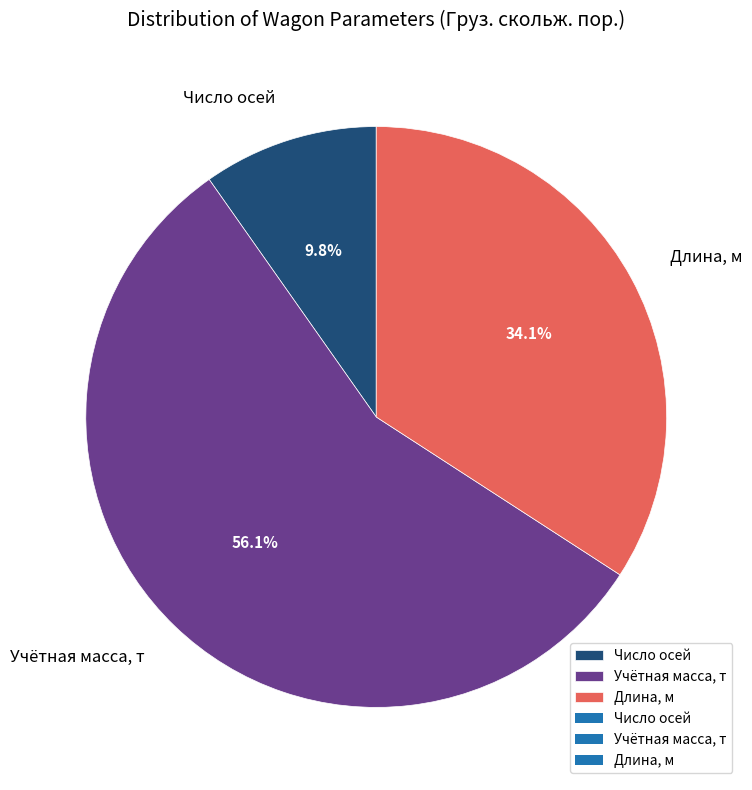

Between Число осей and Длина, м, which is larger?

Длина, м